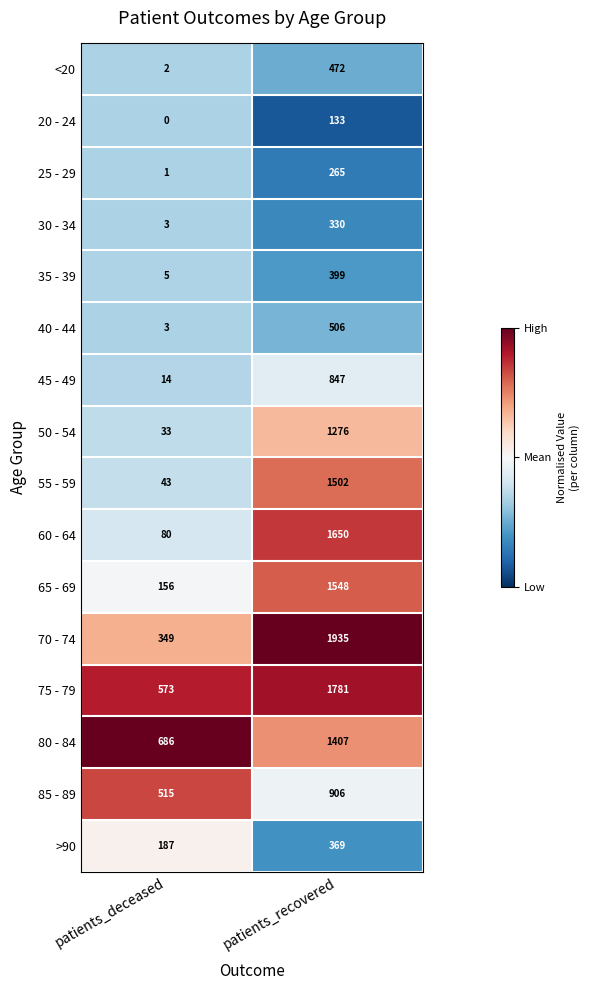

Which series has the largest range (max minus min)?

70 - 74